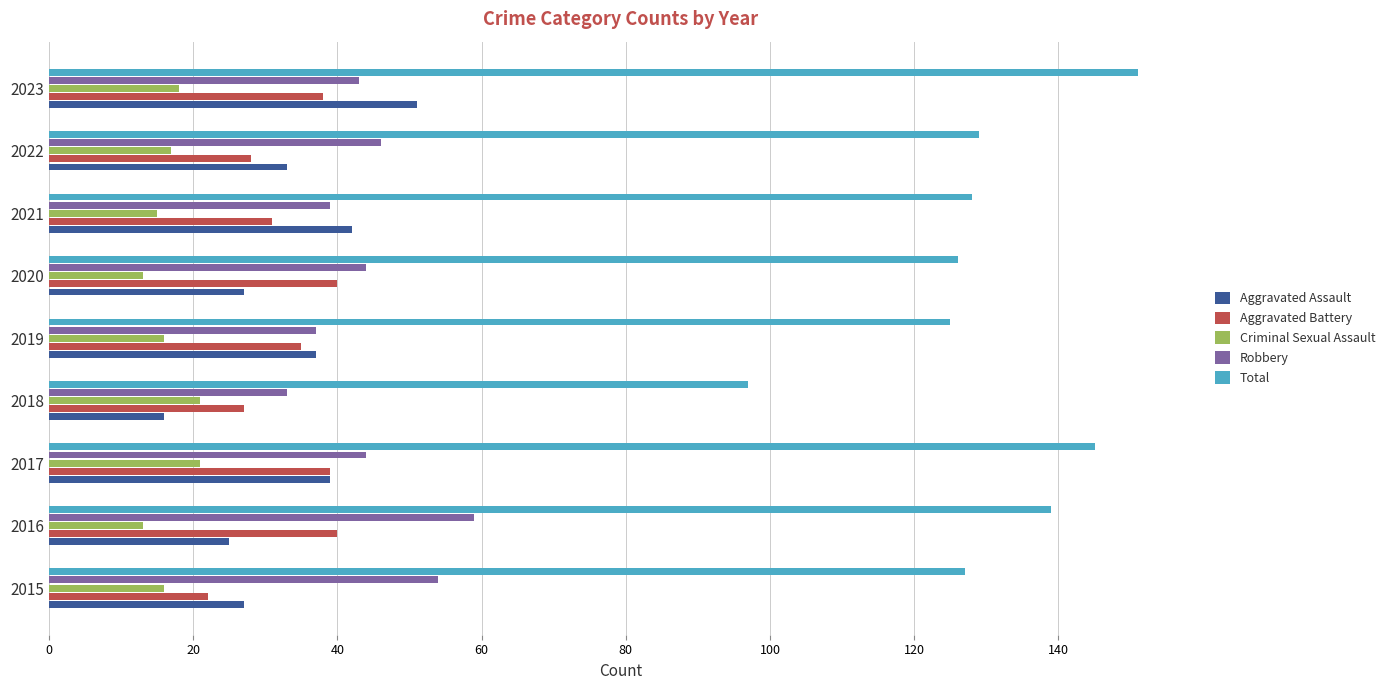

How many data points in Aggravated Battery are less than 35?

4